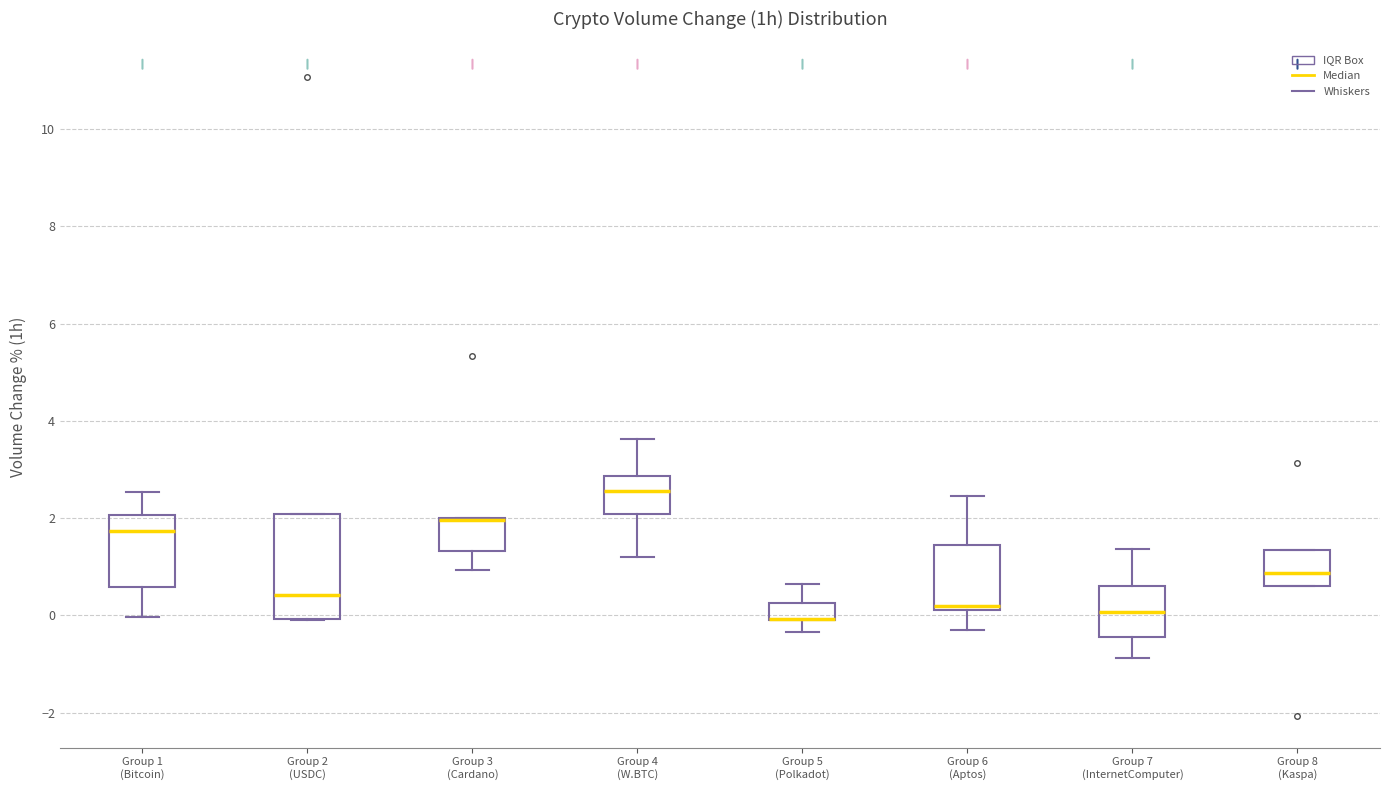

Reading left to right, read every box against the y-axis: the position of its median line, the range the box covers, and the ends of its whiskers. The values are not printed on the chart, so give them approximately, as read against the axis.

Group 1 (Bitcoin): median 1.8, box 0.6 to 2.0, whiskers 0.0 to 2.6
Group 2 (USDC): median 0.4, box 0.0 to 2.0, whiskers 0.0 to 2.0
Group 3 (Cardano): median 2.0 (drawn on the box's upper edge), box 1.4 to 2.0, whiskers 1.0 to 2.0
Group 4 (W.BTC): median 2.6, box 2.0 to 2.8, whiskers 1.2 to 3.6
Group 5 (Polkadot): median 0.0 (drawn on the box's lower edge), box 0.0 to 0.2, whiskers -0.4 to 0.6
Group 6 (Aptos): median 0.2 (just above the box's lower edge), box 0.2 to 1.4, whiskers -0.2 to 2.4
Group 7 (InternetComputer): median 0.0, box -0.4 to 0.6, whiskers -0.8 to 1.4
Group 8 (Kaspa): median 0.8, box 0.6 to 1.4, whiskers 0.6 to 1.4